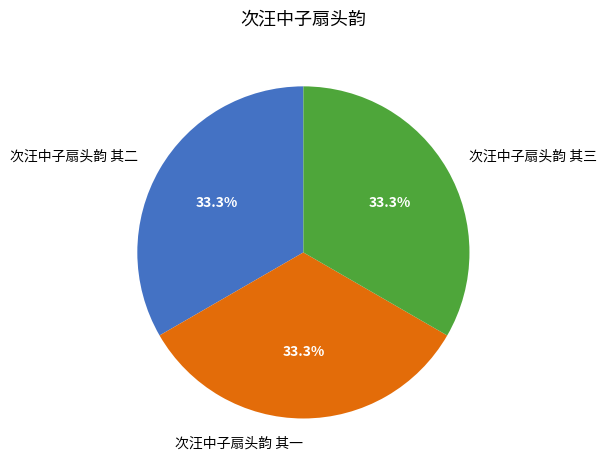

Is there any slice that represents more than half of the pie?

No